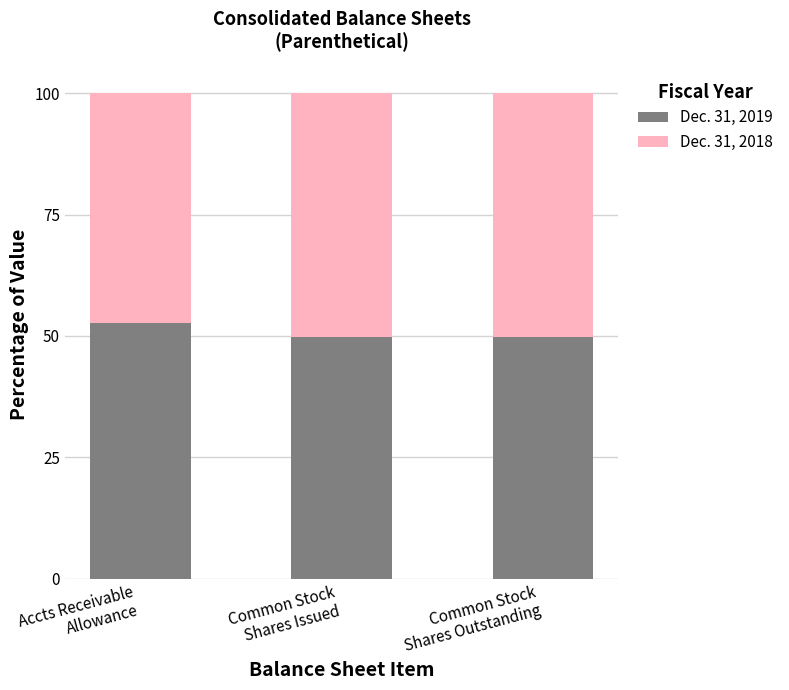

Reading left to right, list the values for the Dec. 31, 2019 series.

52.6	49.7	49.7